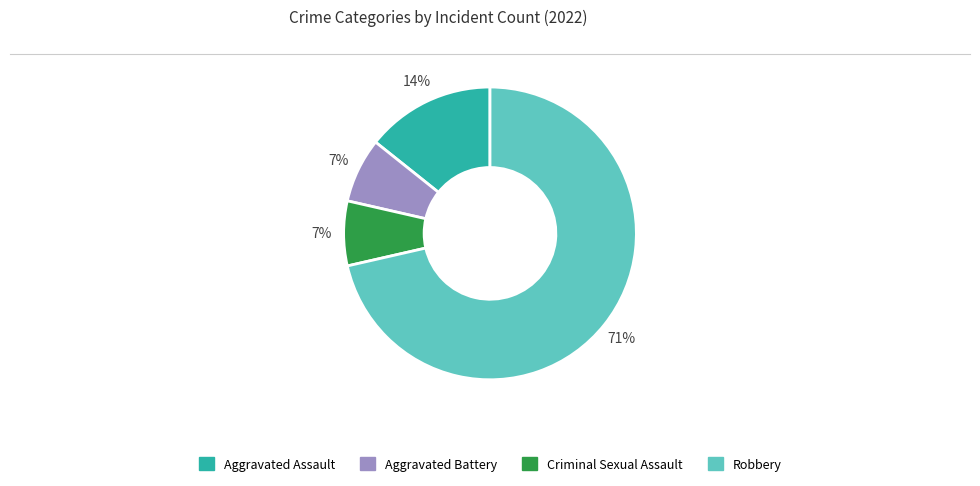

The Criminal Sexual Assault slice represents 15% of the pie. True or false?

False